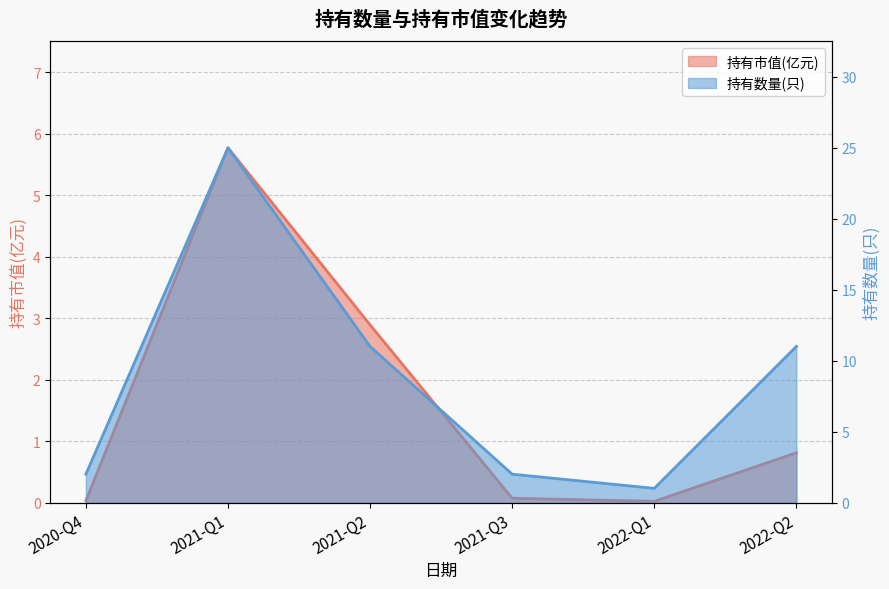

What is the difference between the 持有市值(亿元) values at 2020-Q4 and 2021-Q2?

2.9